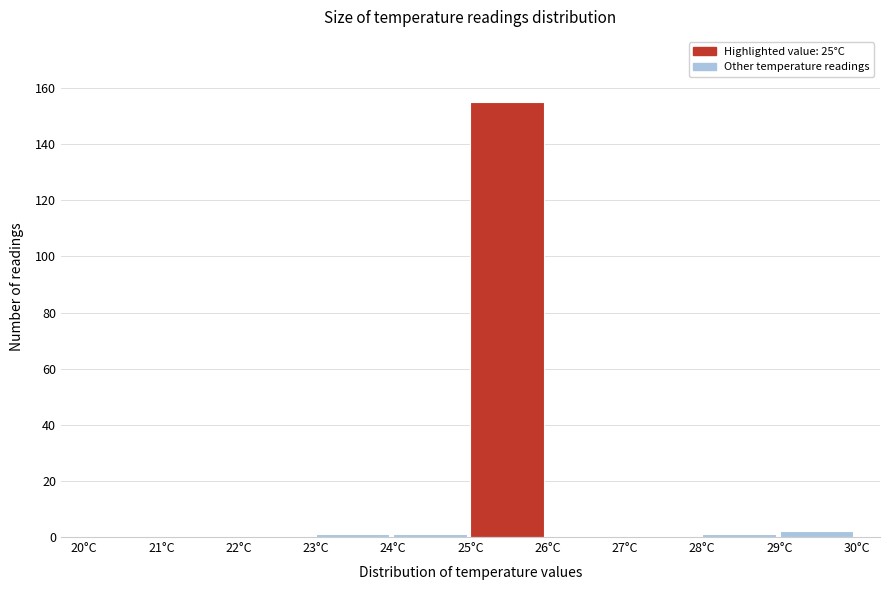

What is the height of the bar covering 29 to 30 on the x-axis? The values are not printed on the chart, so give them approximately, as read against the axis.

2